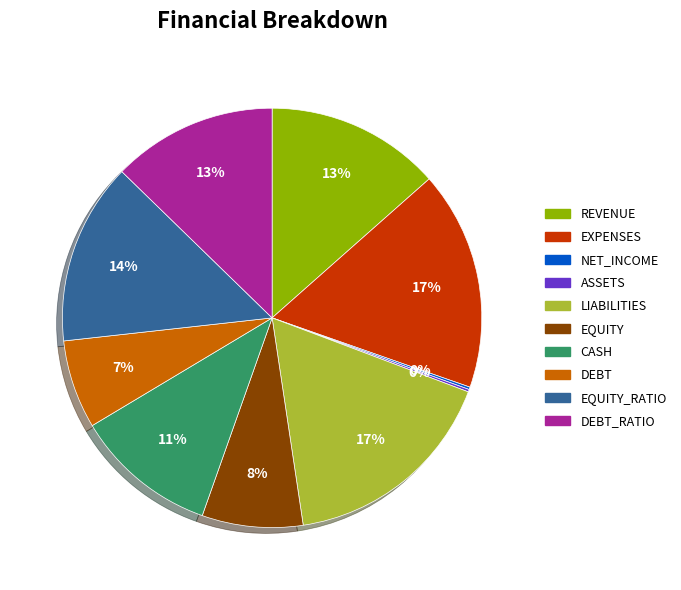

To the nearest percent, what is the difference between the largest and smallest slice percentages?

17%